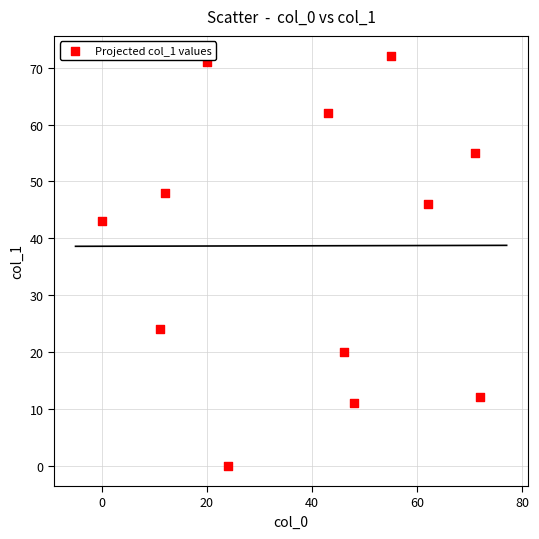

What is the range of X values (max minus min)?

72